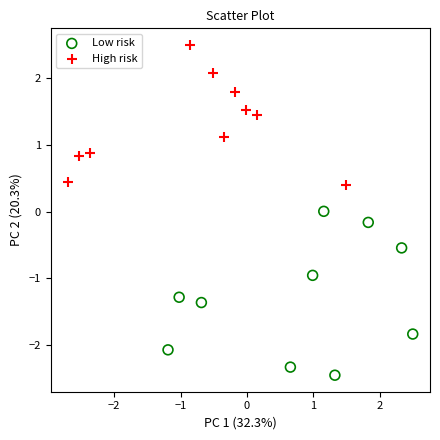

Which series reaches the maximum Y coordinate?

High risk